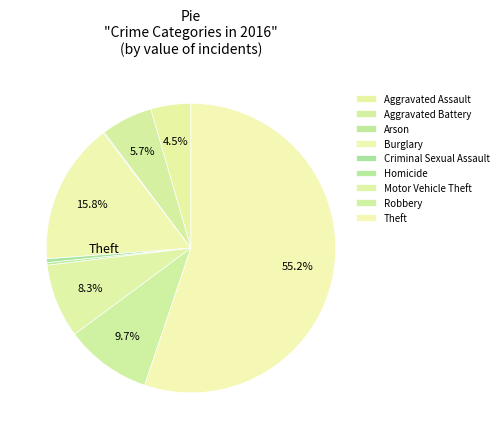

What is the majority slice?

Theft